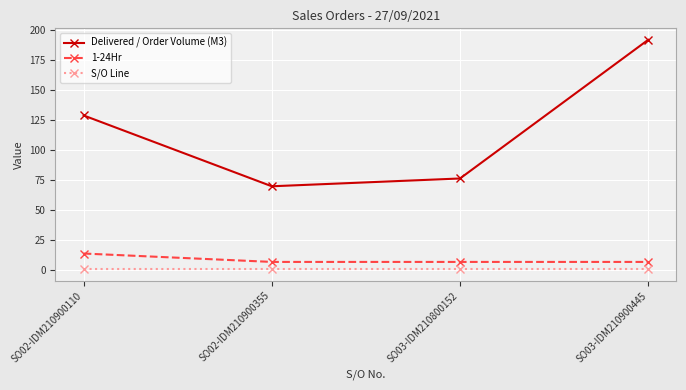

What is the difference between the second highest and minimum values in the Delivered / Order Volume (M3) series?

59.0